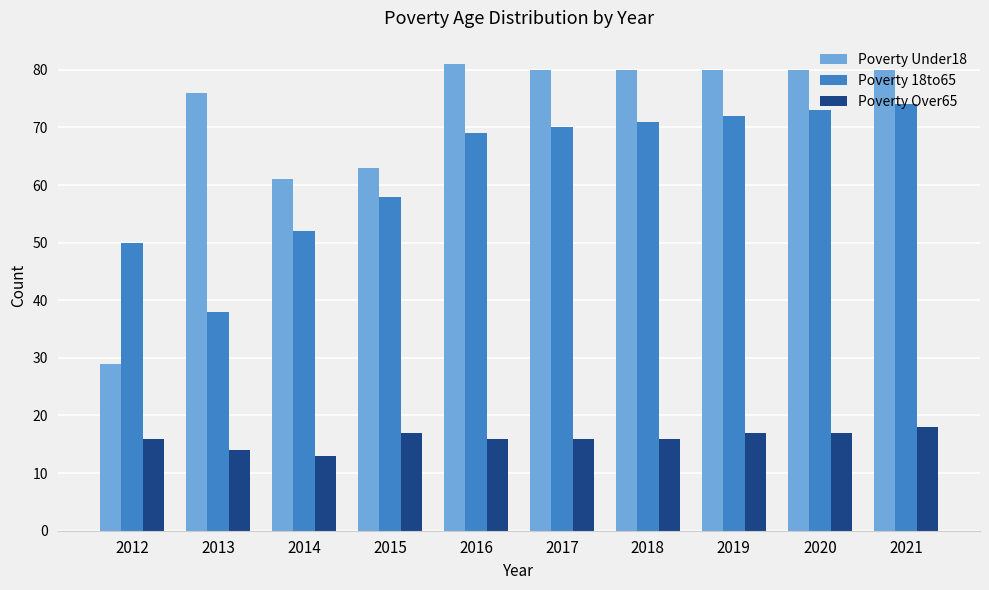

What is the total value across all series at 2017?

166